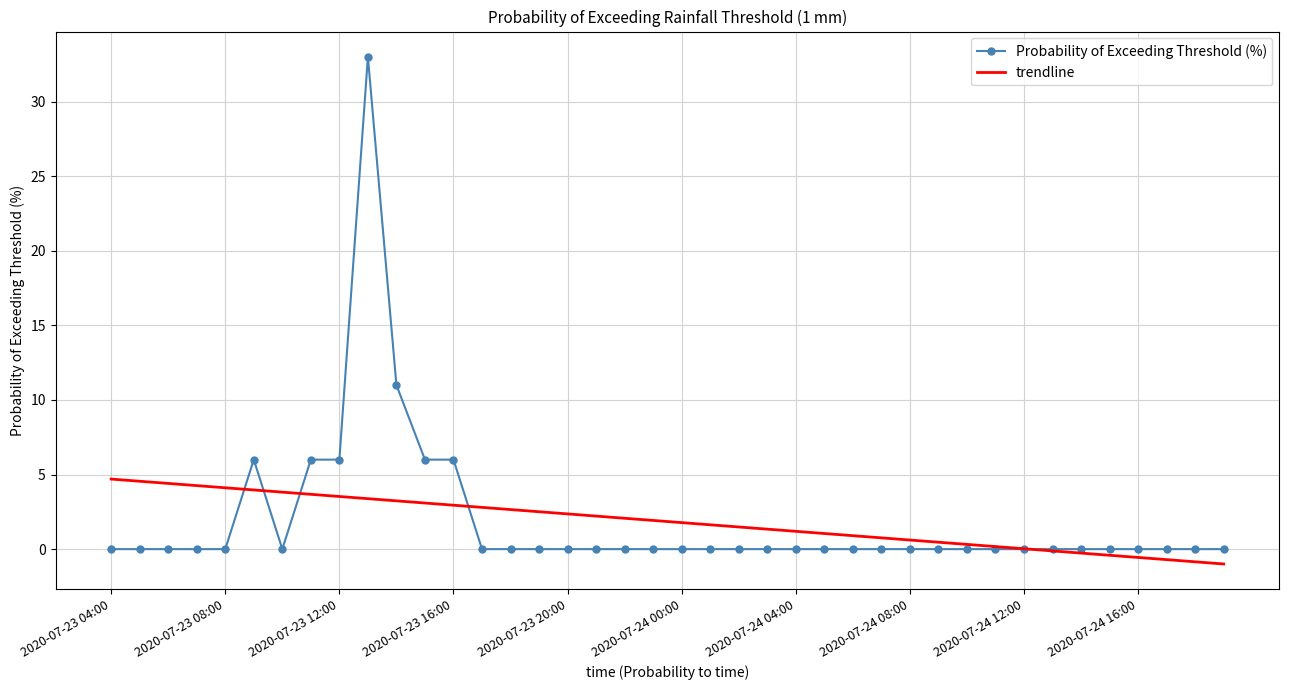

Which series has the largest range (max minus min)?

Probability of Exceeding Threshold (%)